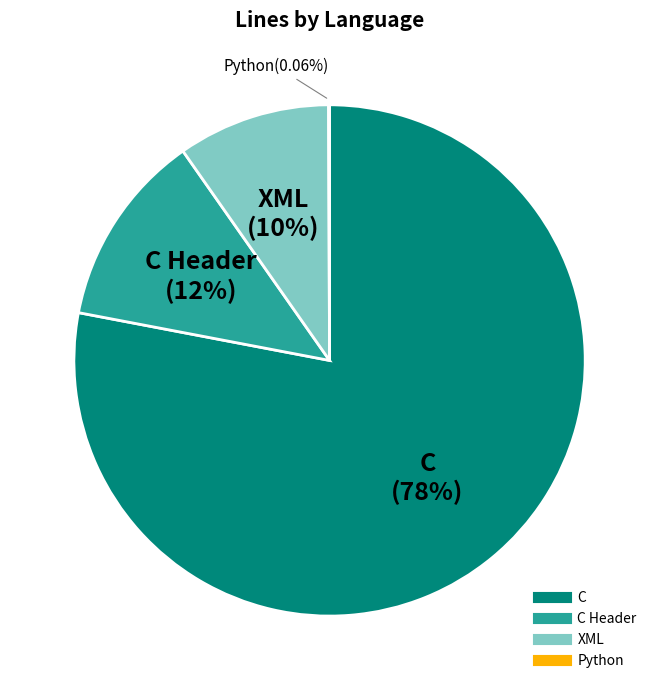

Does any single category account for the majority?

Yes